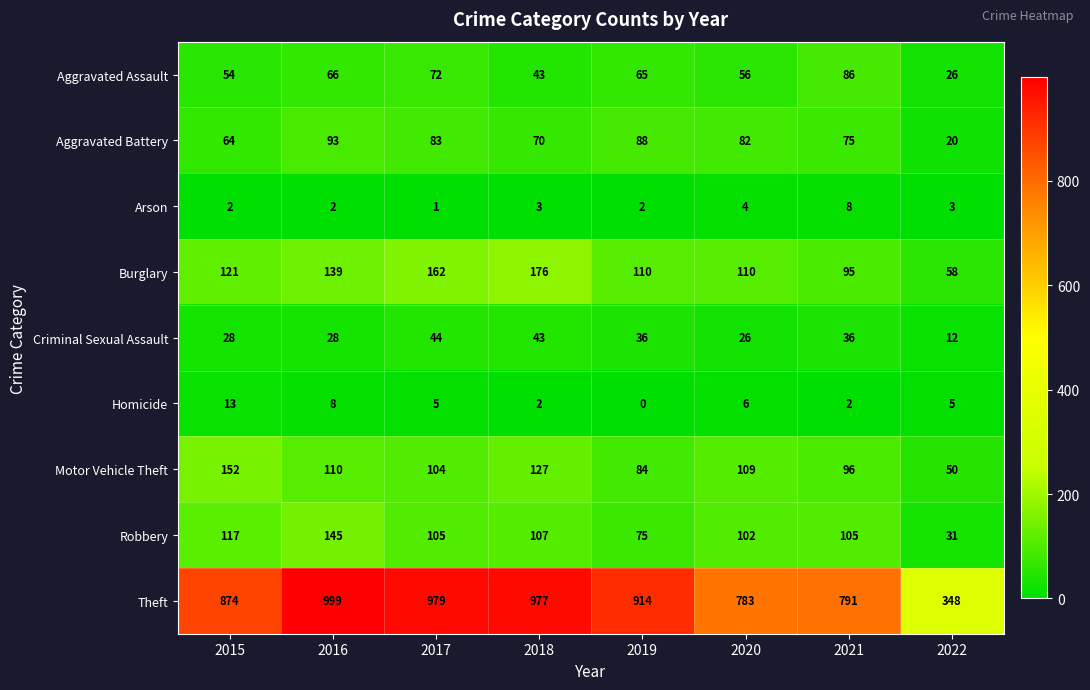

Which series has the largest range (max minus min)?

Theft